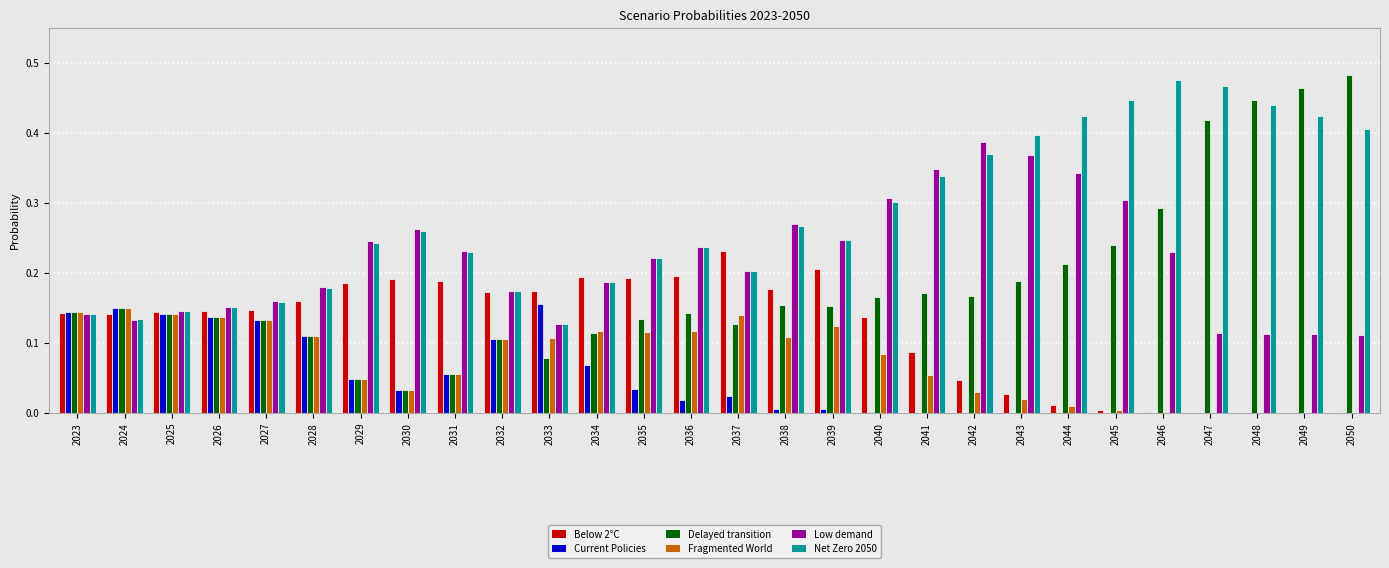

Is the value of Net Zero 2050 at 2038 greater than the value of Delayed transition at 2029?

Yes